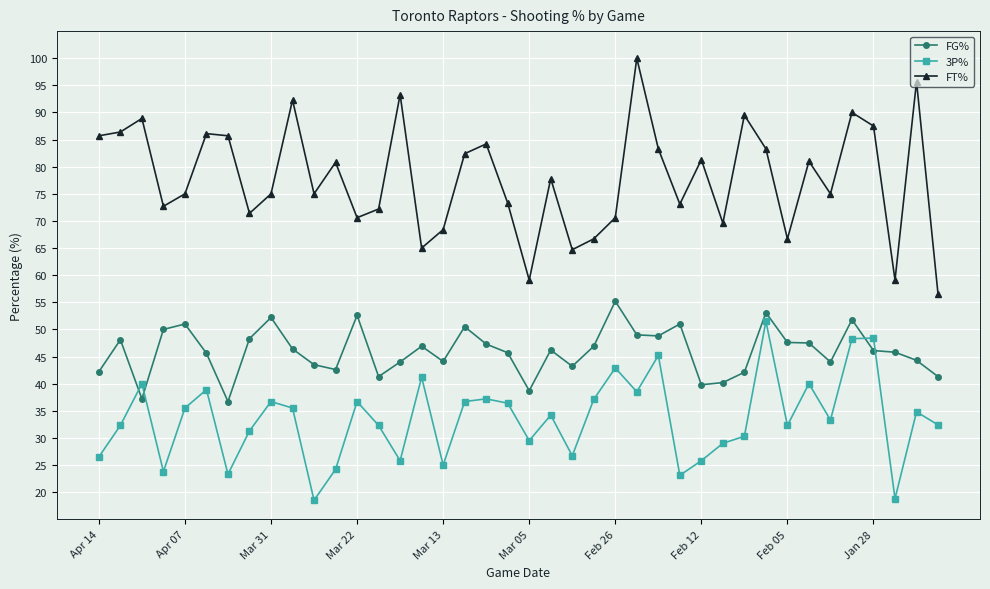

True or false: FT% has more than 1 interior local peaks.

True